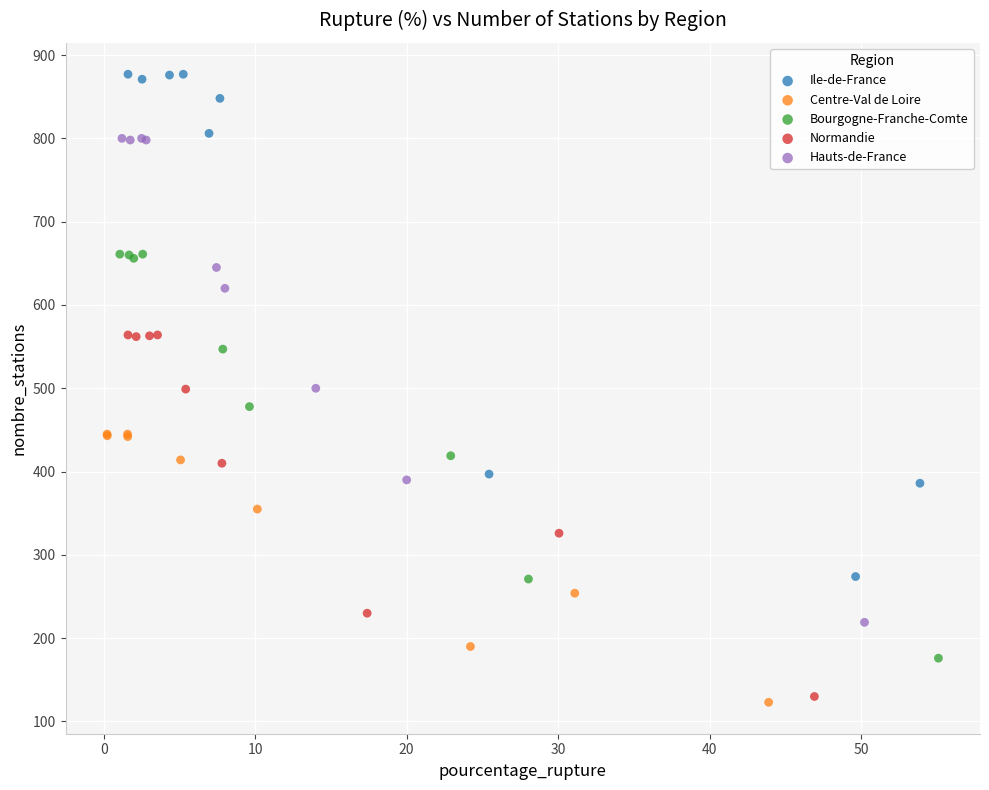

Which series reaches the minimum Y coordinate?

Centre-Val de Loire